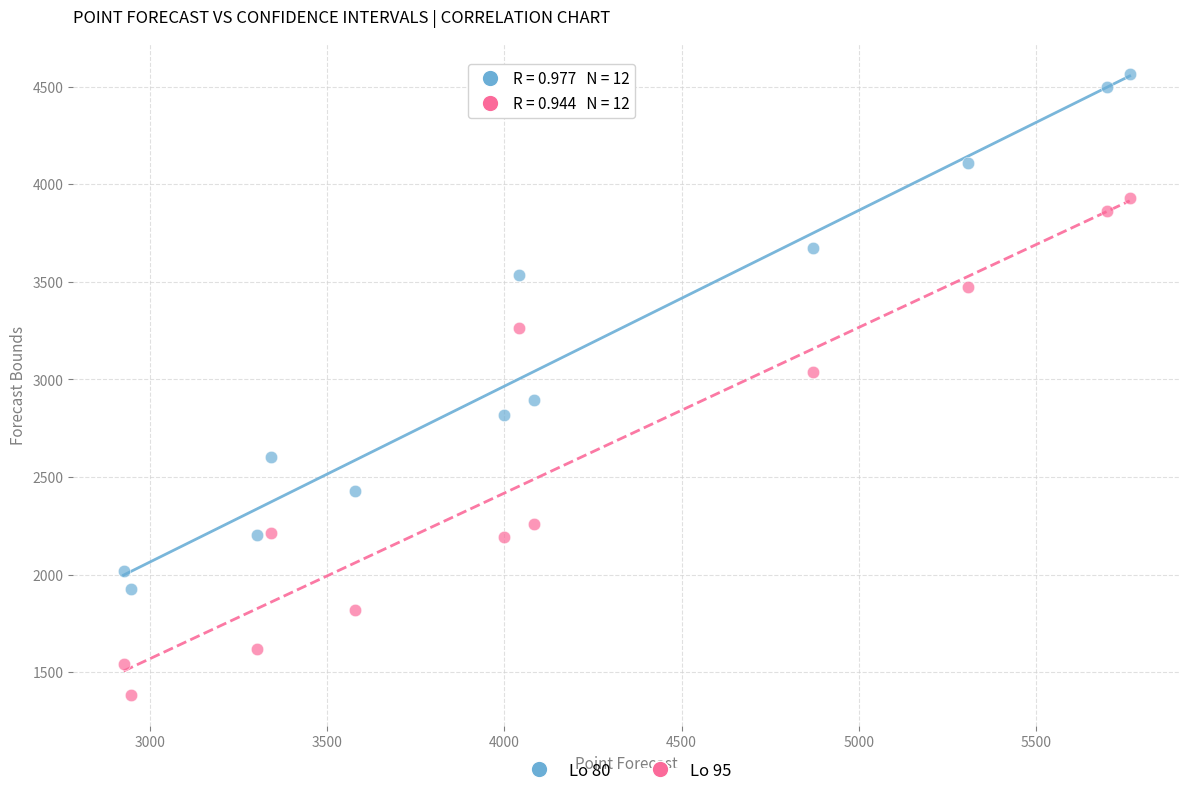

What are all the series names shown in the legend?

Lo 80, Lo 95